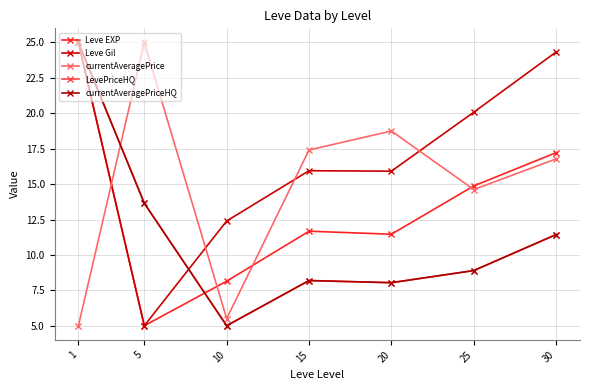

What is the value of the currentAveragePrice point at the 7th from the left?

16.8